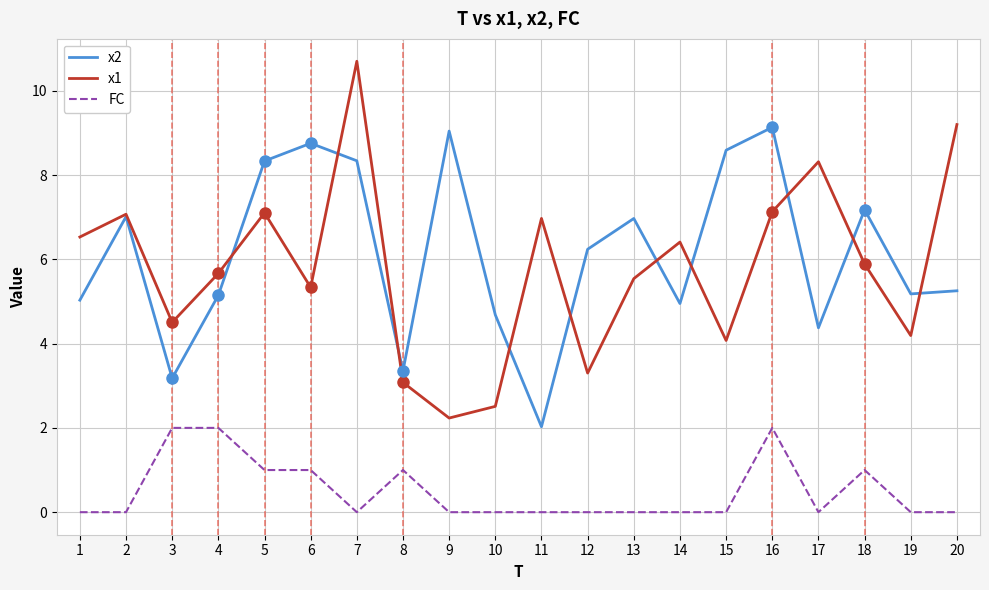

Which series has the largest total across all categories?

x2